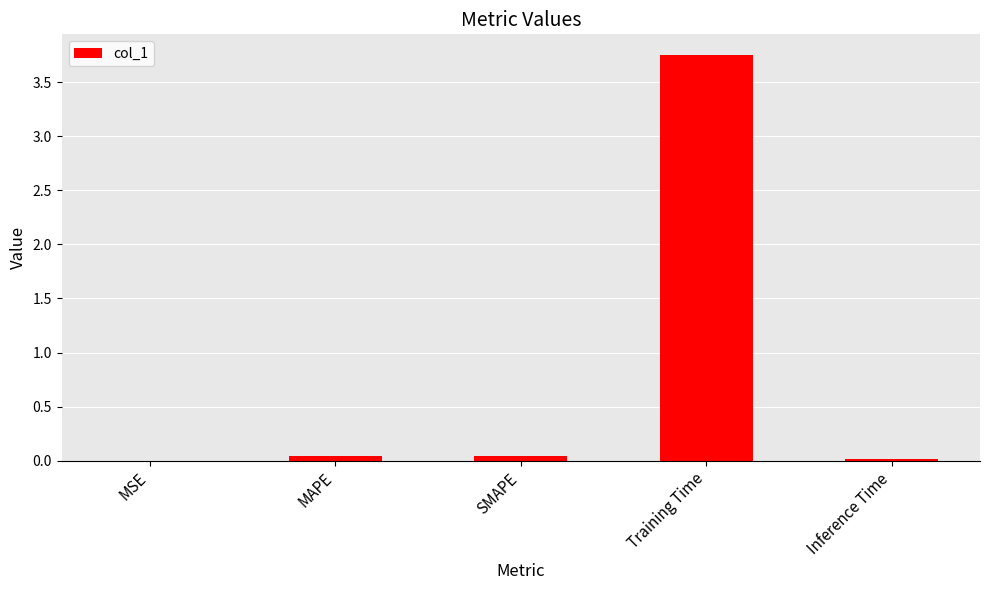

What is the sum of all values?

3.9